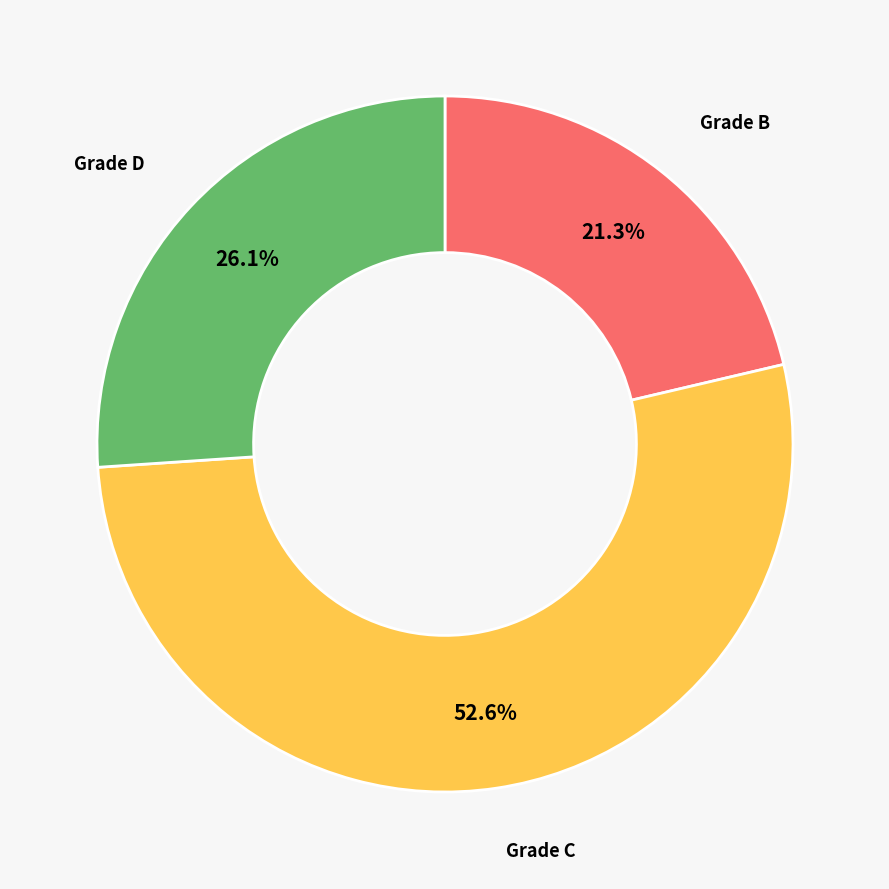

How many slices are in this pie chart?

3